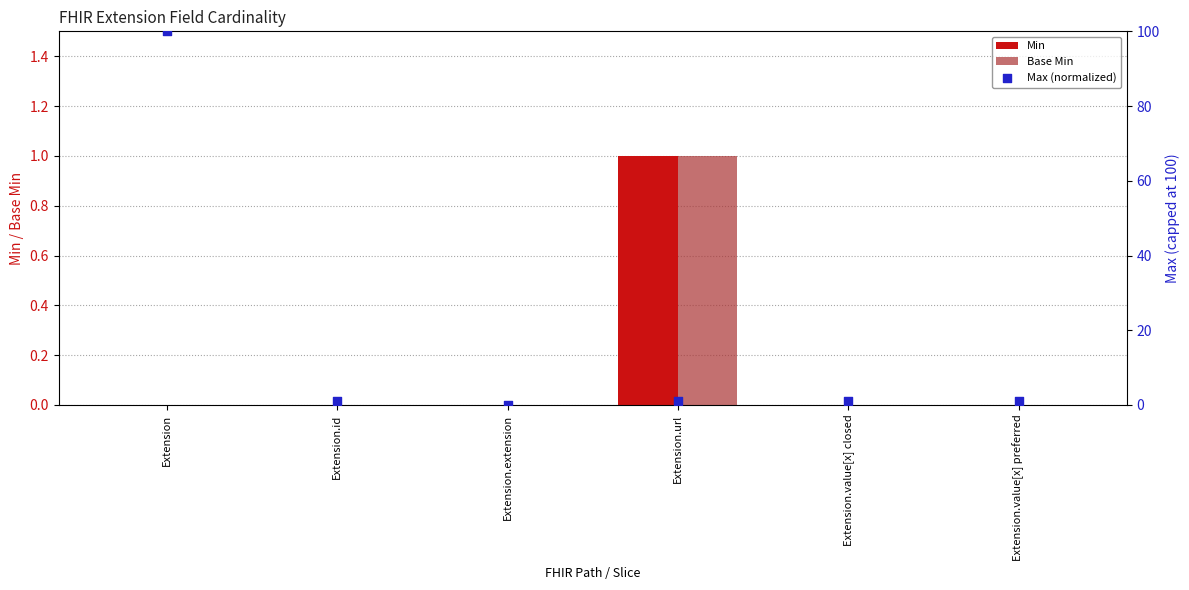

Is the value of Base Min at Extension.url greater than the value of Max (normalized) at Extension.url?

No